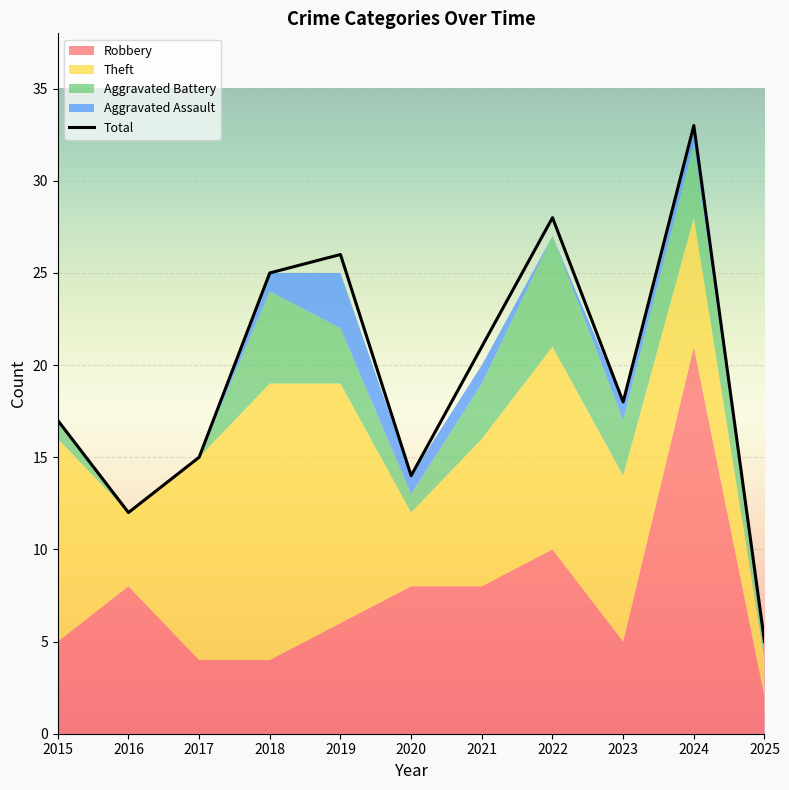

True or false: Aggravated Battery and Theft intersect in this chart.

False